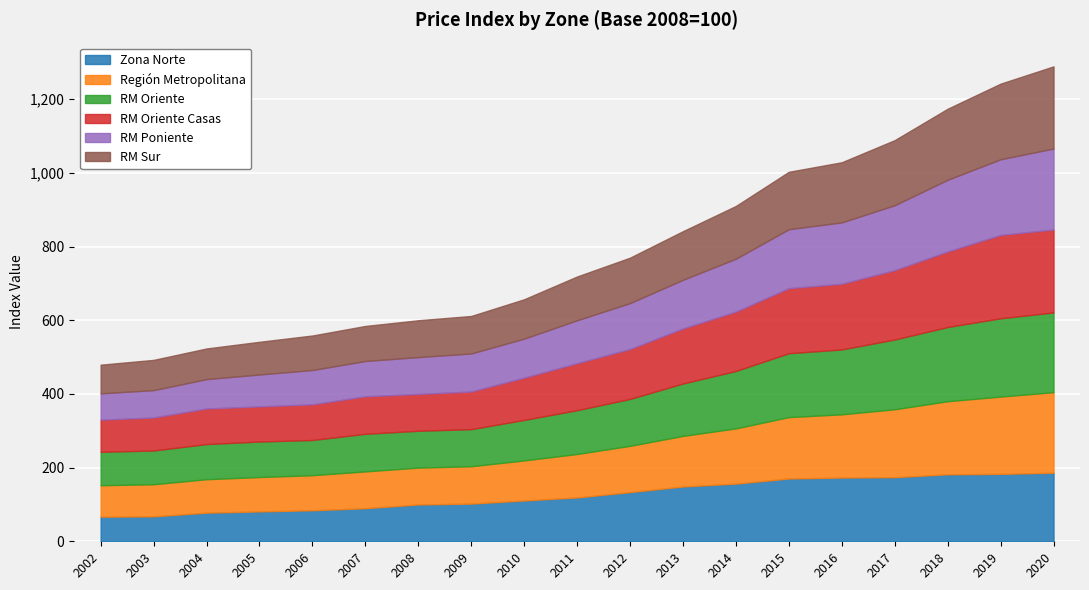

Which category has the lowest value in the Zona Norte series?

2002